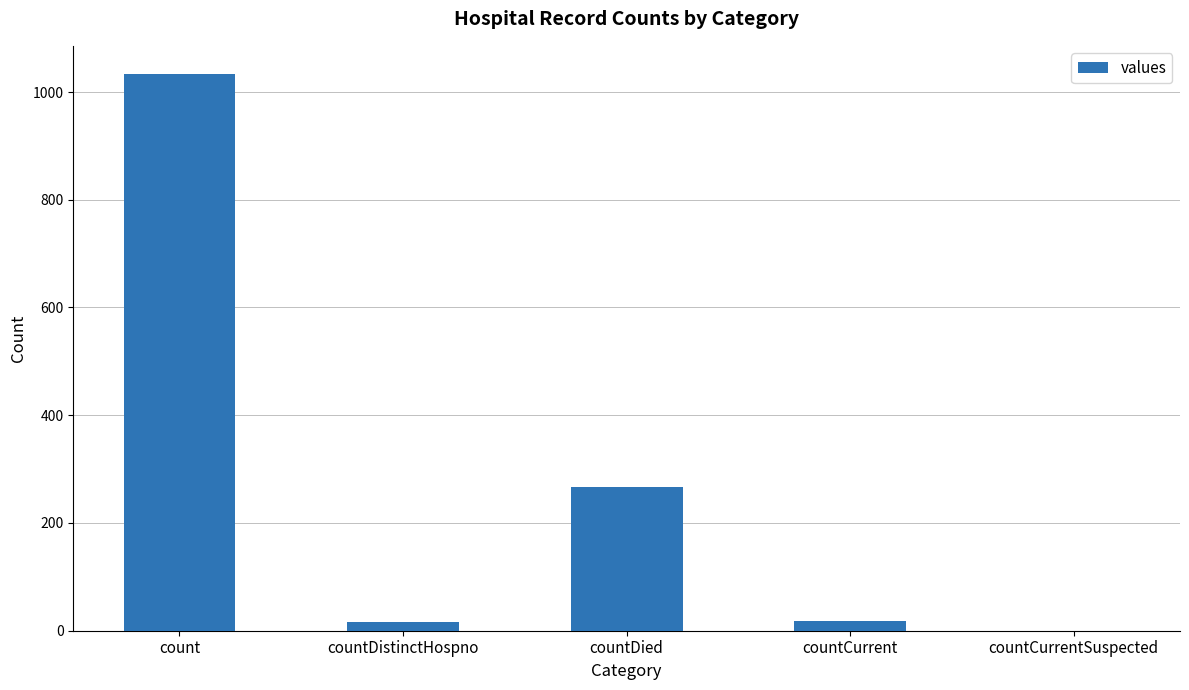

At which category does the chart reach its peak across all series?

count